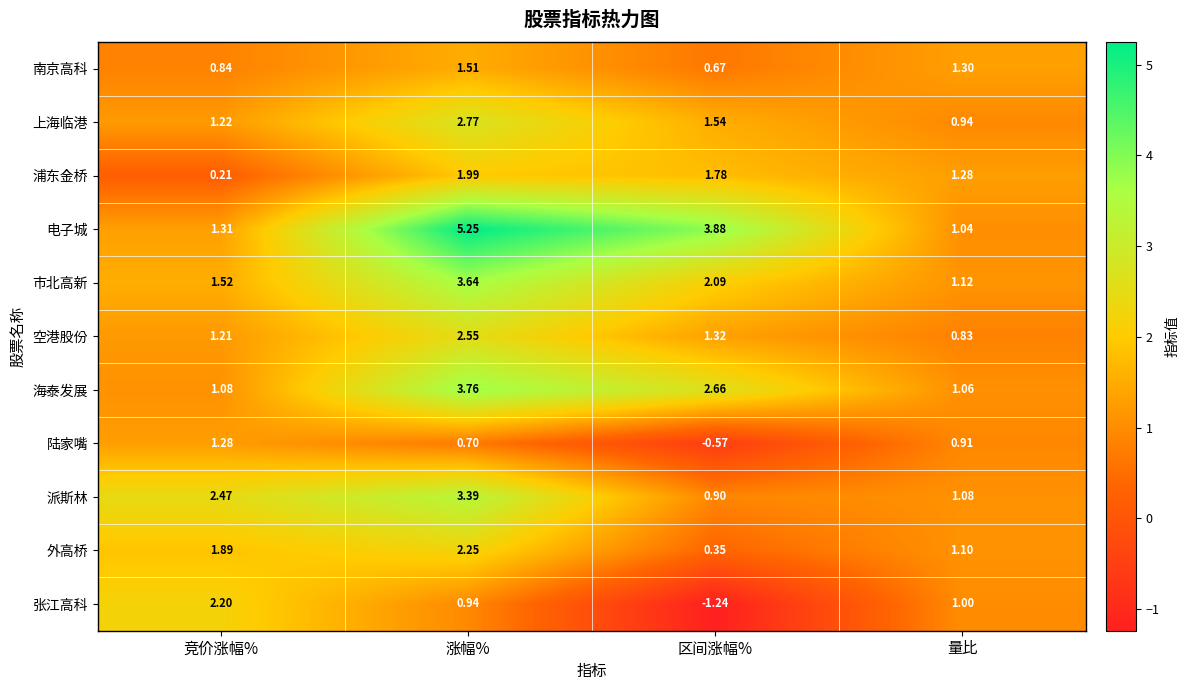

Between 竞价涨幅% and 涨幅%, which series saw the biggest shift?

电子城